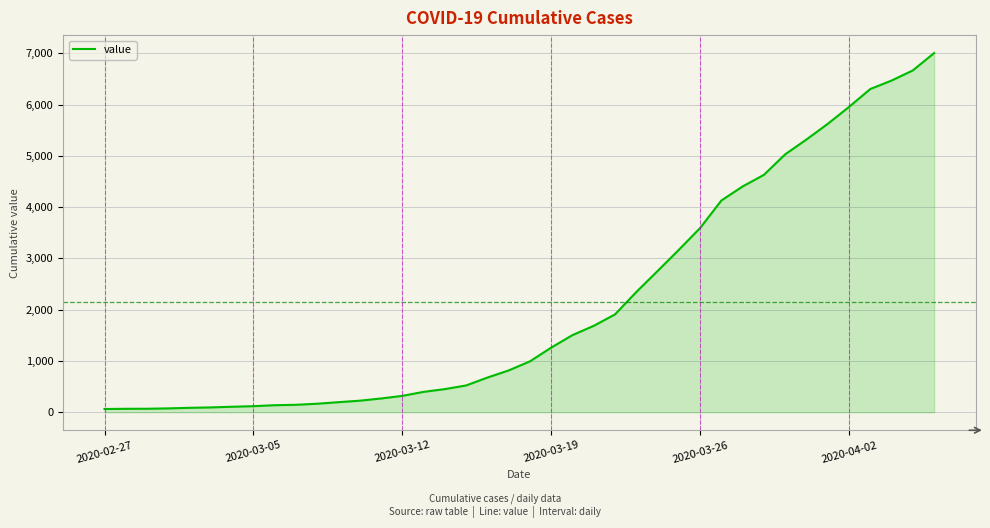

What is the greatest value displayed?

7004